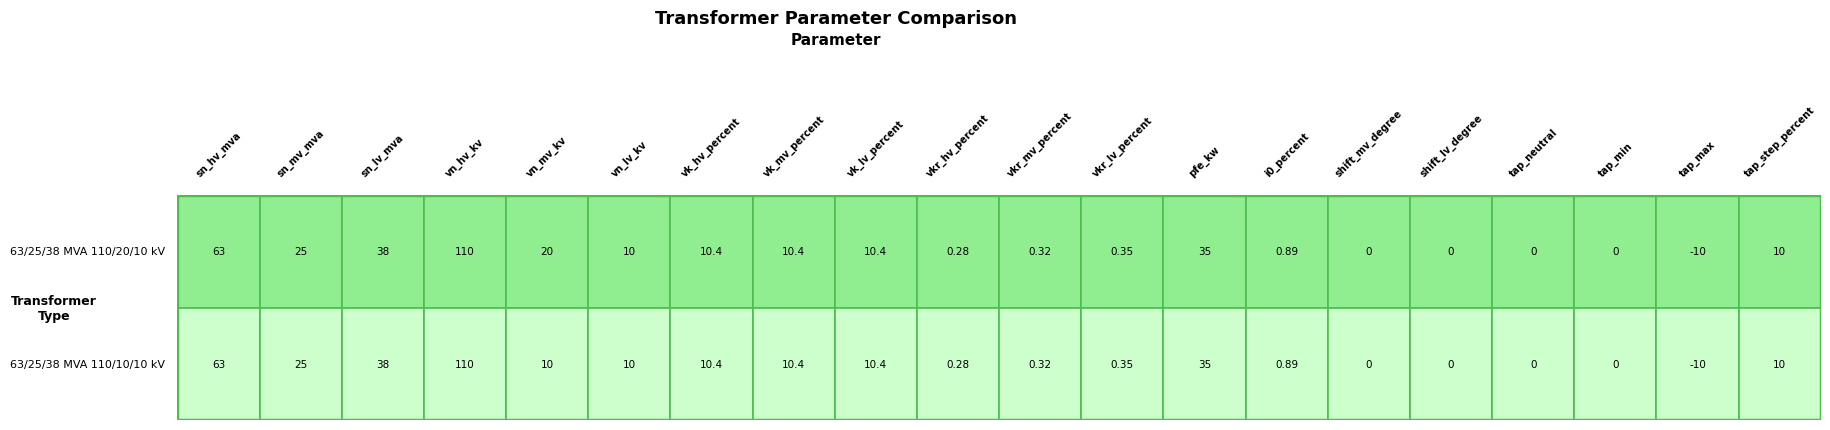

What is the total value across all series at vn_lv_kv?

20.0